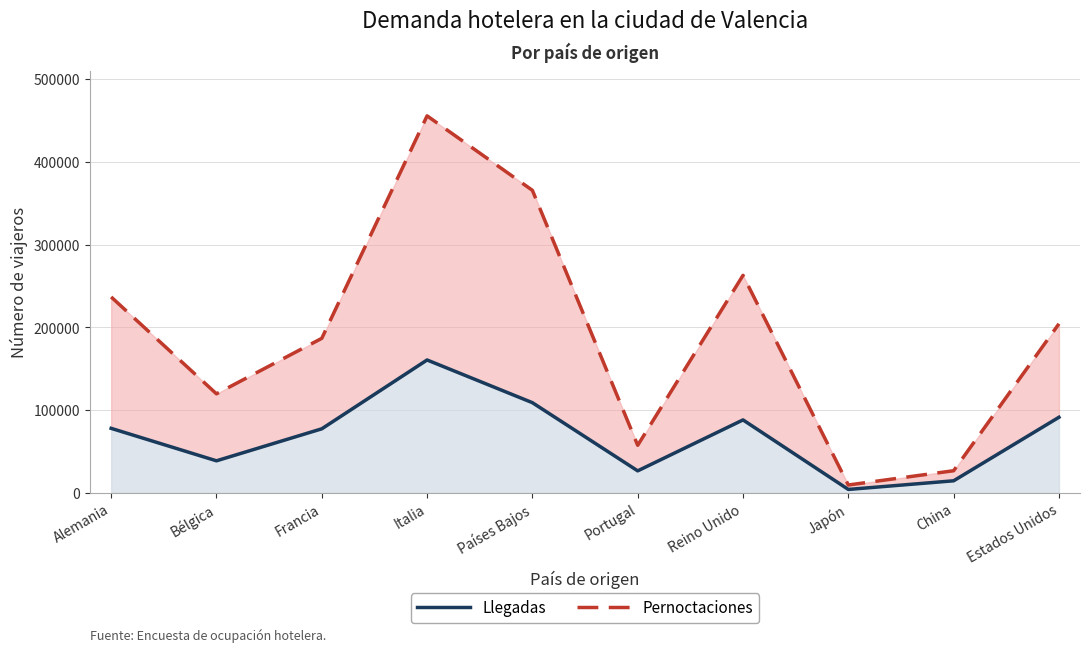

What is the approximate value of Llegadas at Italia, to the nearest 10?

160600